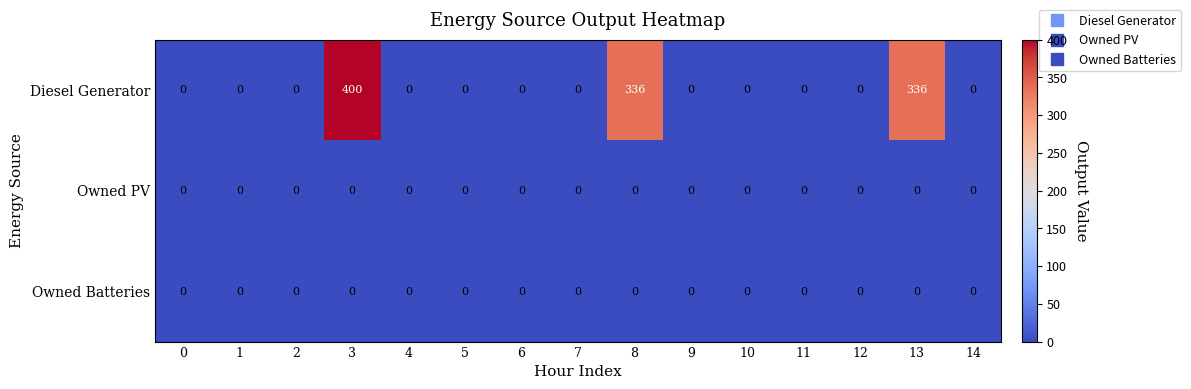

At how many categories does at least one series exceed 181?

3